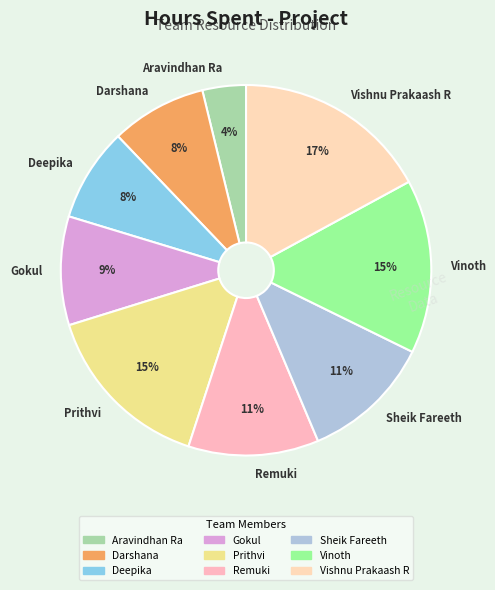

True or false: Gokul accounts for 9% of the total.

True